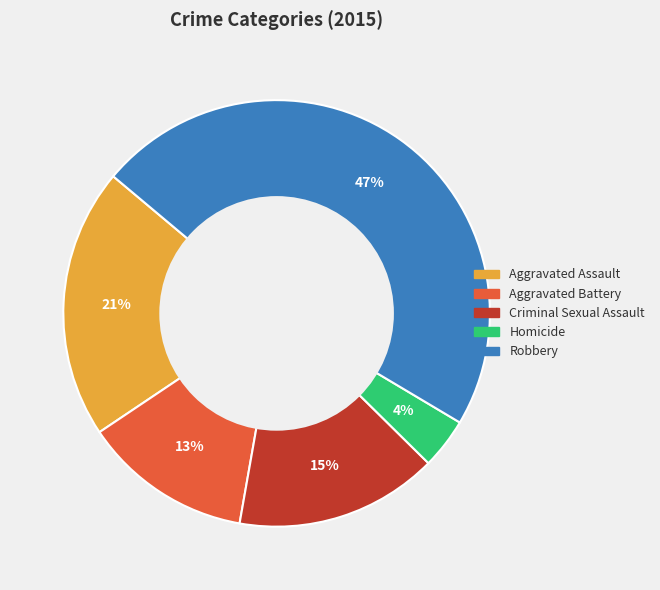

Combined, do Aggravated Battery and Robbery account for over 50%?

Yes